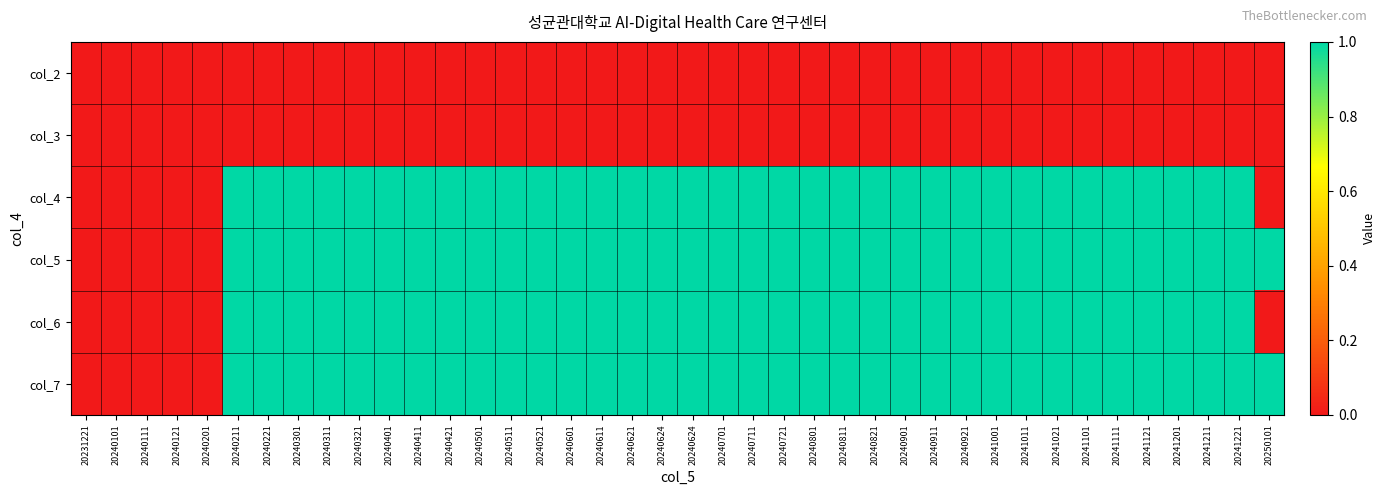

What is the greatest value displayed?

1